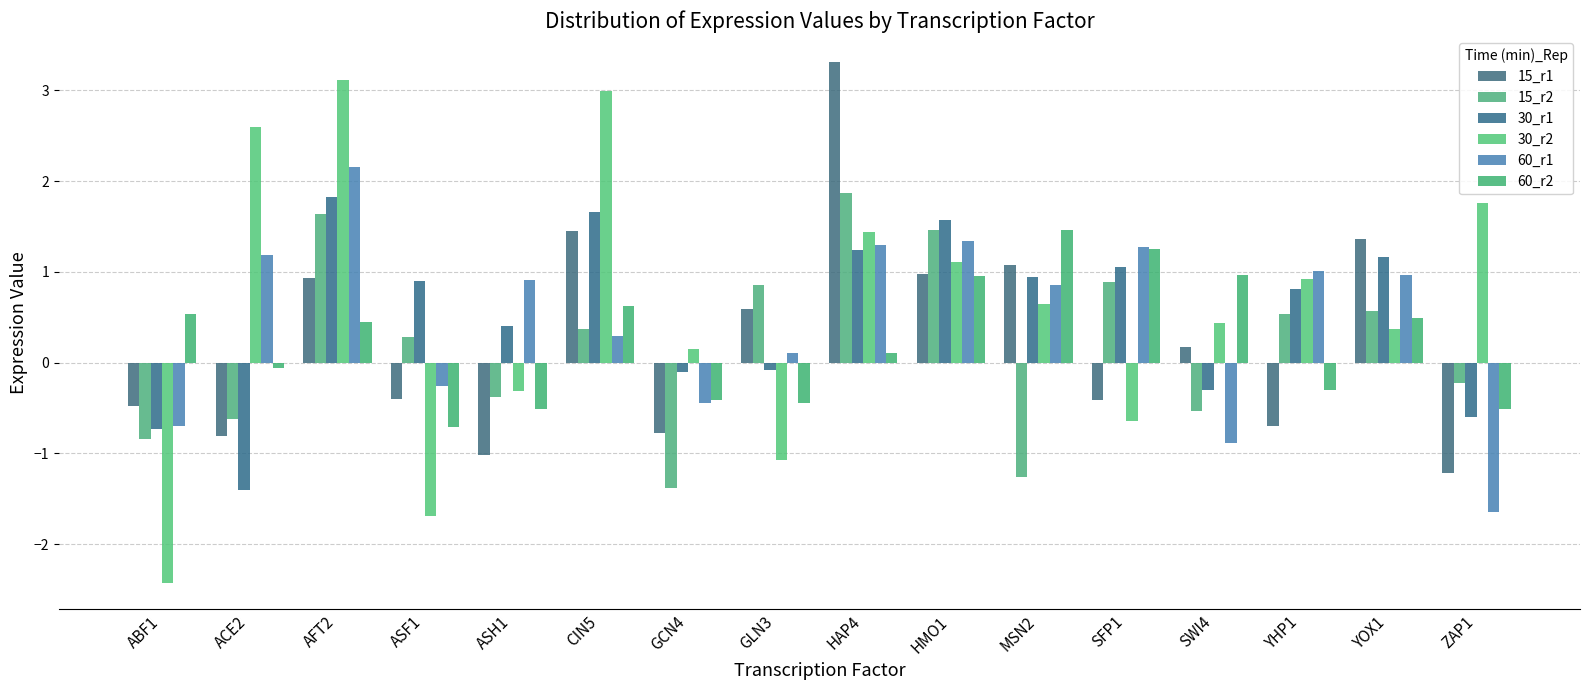

At which category is the sum across all series the highest?

AFT2